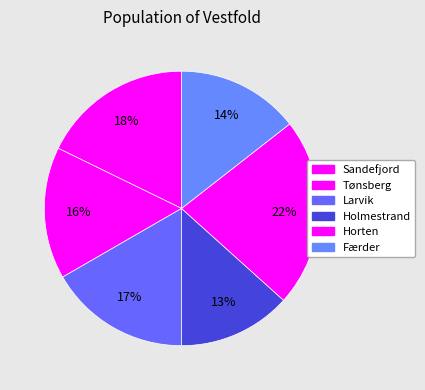

How much of the chart is everything except Holmestrand?

86.7%